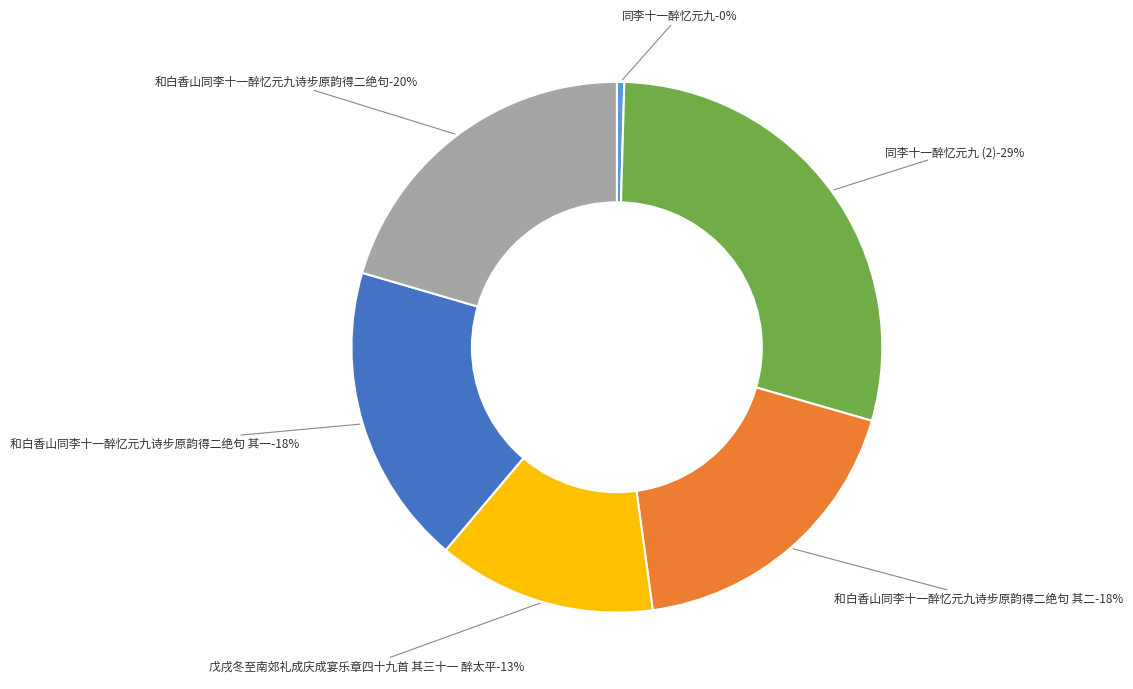

What percentage is NOT represented by 和白香山同李十一醉忆元九诗步原韵得二绝句 其一?

81.6%